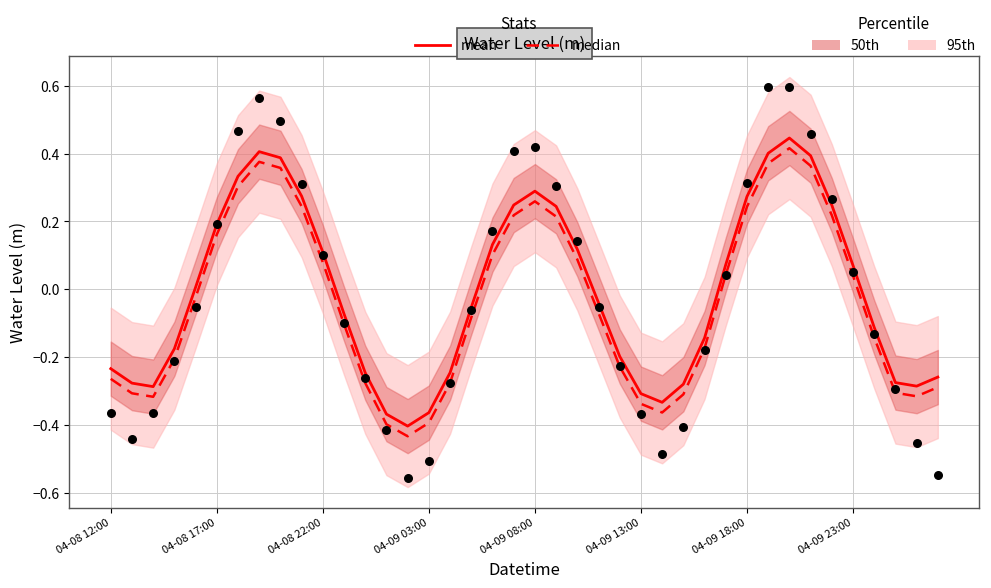

Which series has the largest total across all categories?

mean